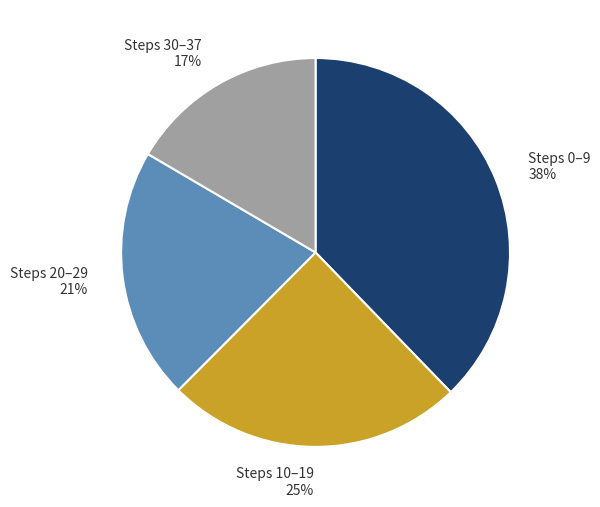

To the nearest percent, what portion does Steps 0–9 38% represent?

38%